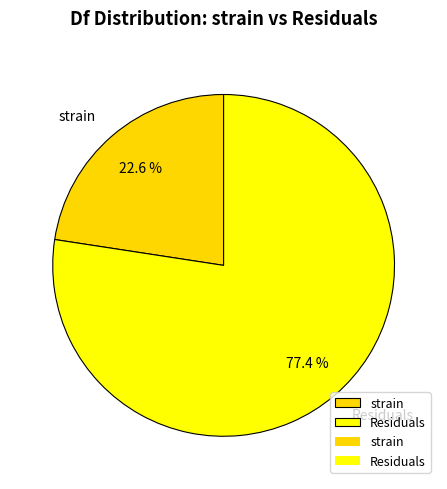

What percentage is NOT represented by strain?

77.4%